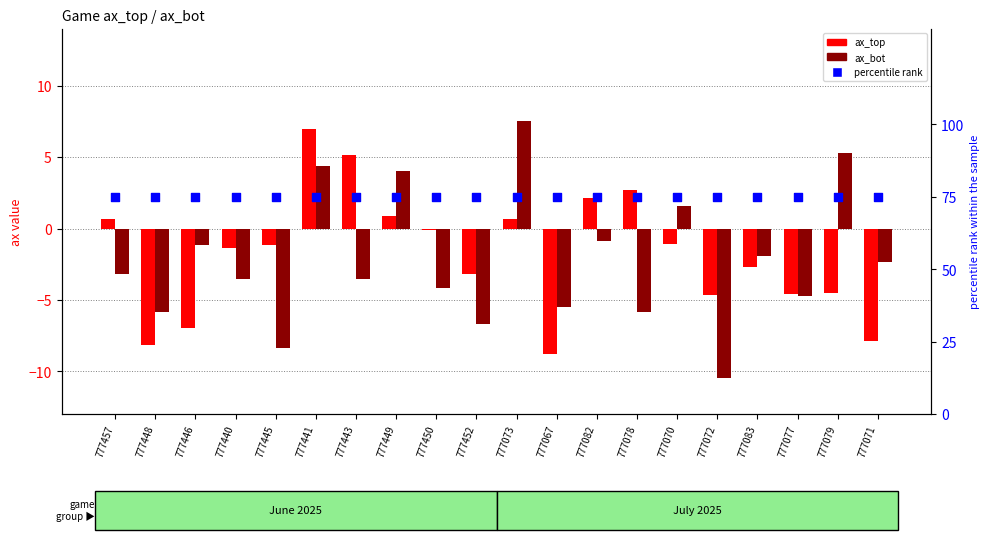

What are all the series names shown in the legend?

ax_top, ax_bot, percentile rank within the sample